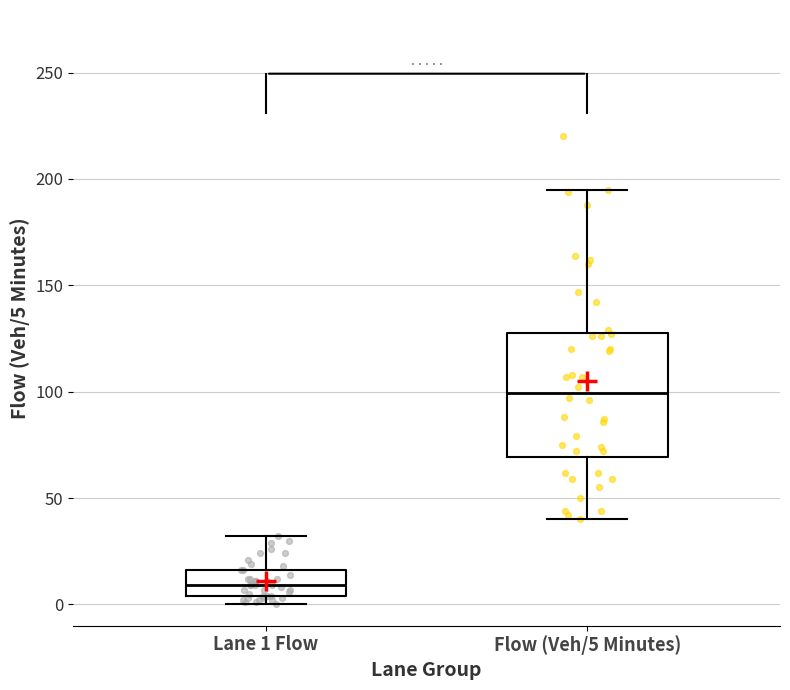

Reading left to right, read every box against the y-axis: the position of its median line, the range the box covers, and the ends of its whiskers. The values are not printed on the chart, so give them approximately, as read against the axis.

Lane 1 Flow: median 10, box 5 to 15, whiskers 0 to 30
Flow (Veh/5 Minutes): median 100, box 70 to 130, whiskers 40 to 195